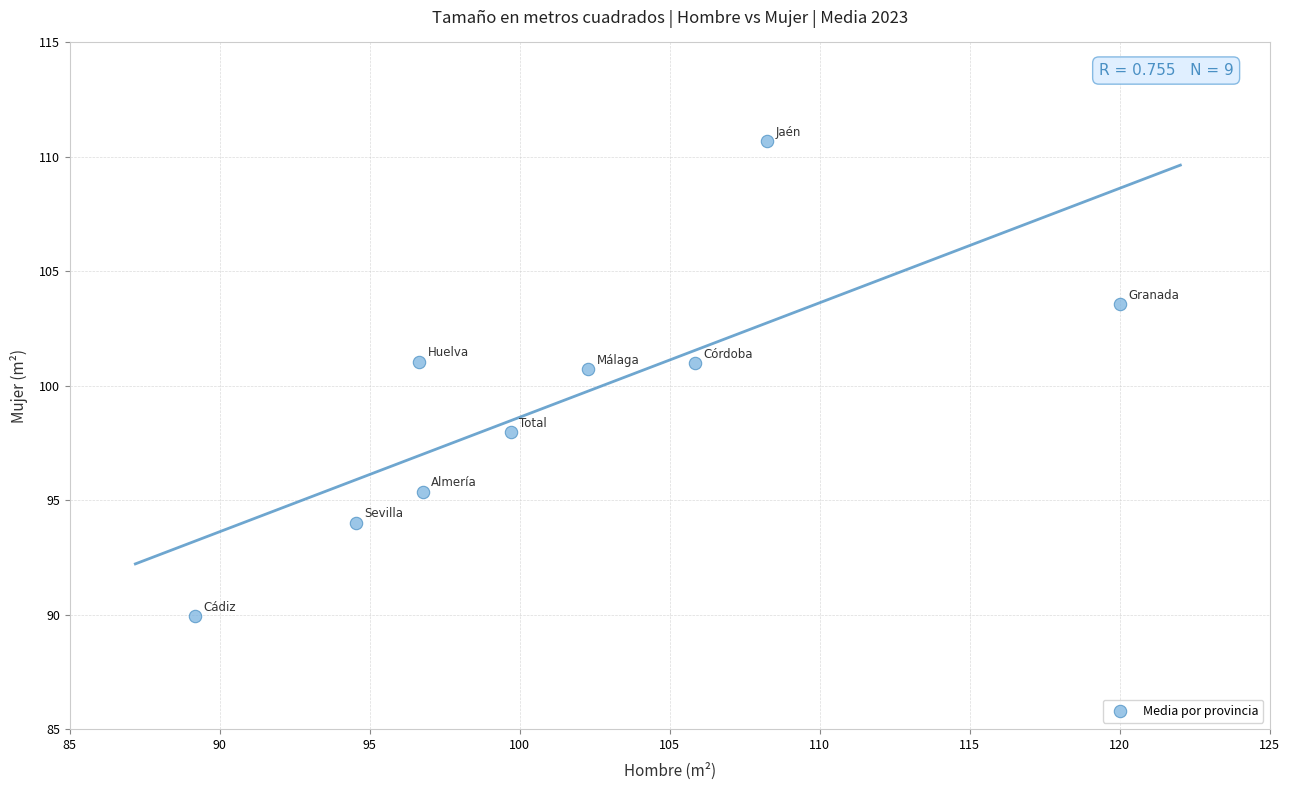

What is the range of X values (max minus min)?

30.8